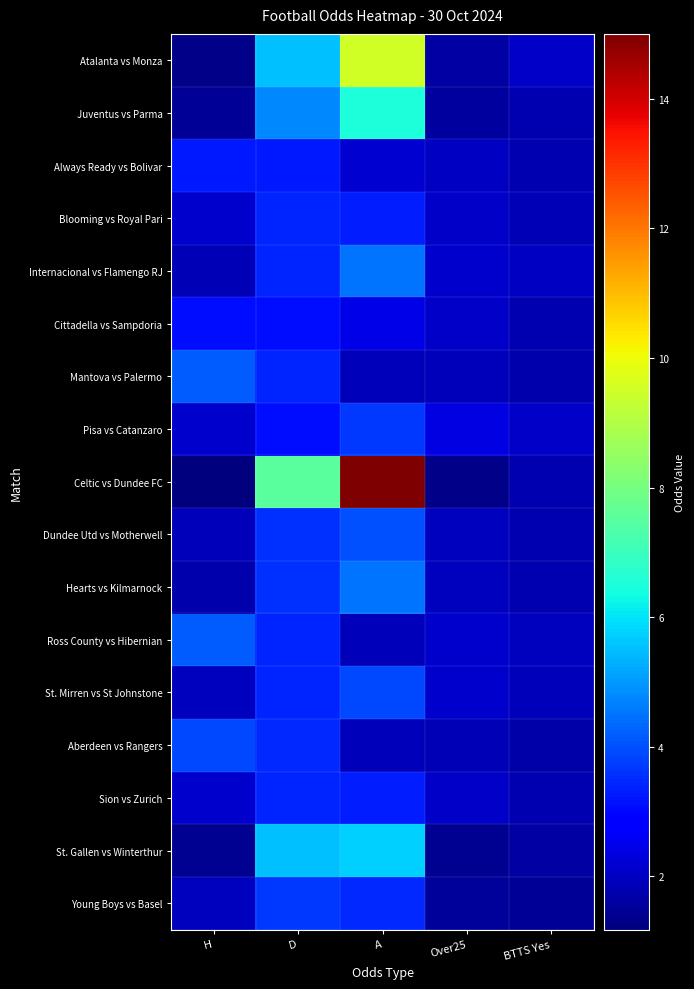

At how many categories does at least one series exceed 8?

1